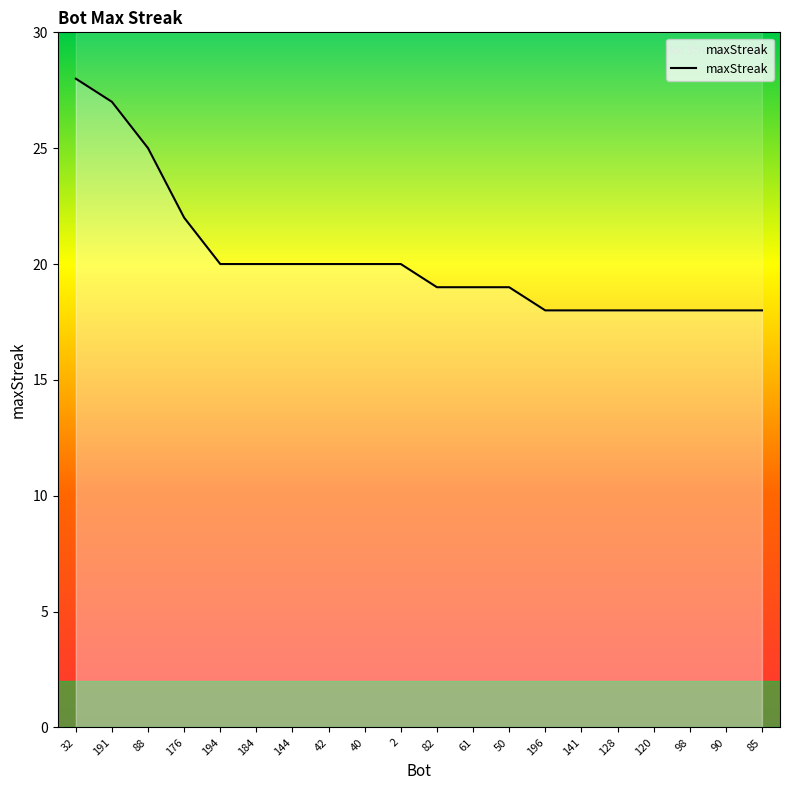

Which category has the highest value across all series?

32